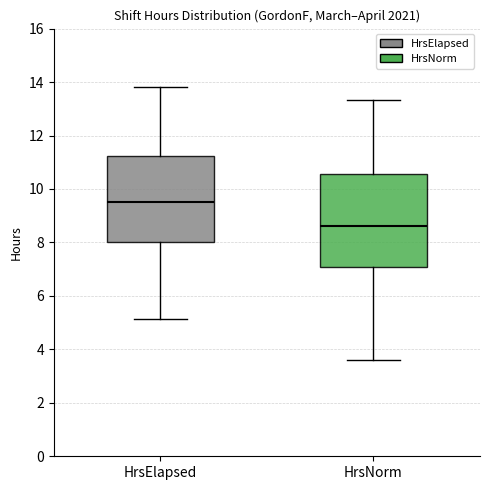

Which box's median line is the highest?

HrsElapsed